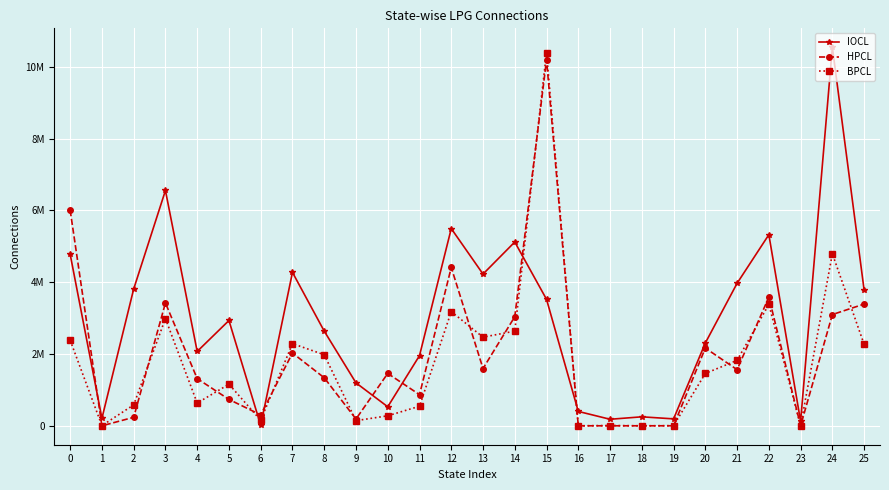

Rank the categories by IOCL value from lowest to highest.

6, 23, 17, 19, 1, 18, 16, 10, 9, 11, 4, 20, 8, 5, 15, 25, 2, 21, 13, 7, 0, 14, 22, 12, 3, 24